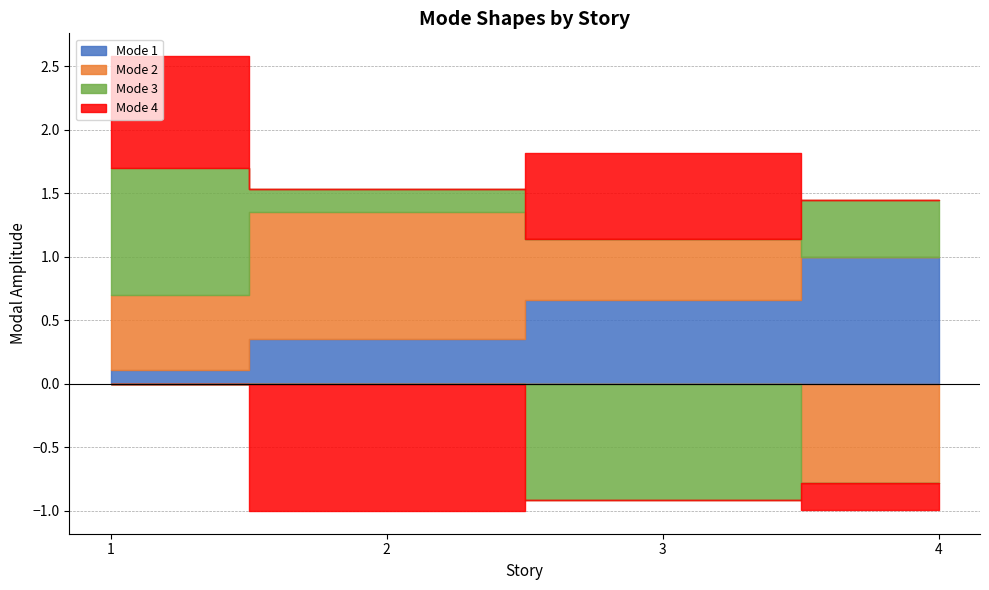

How many values in the Mode 3 series exceed 0?

3